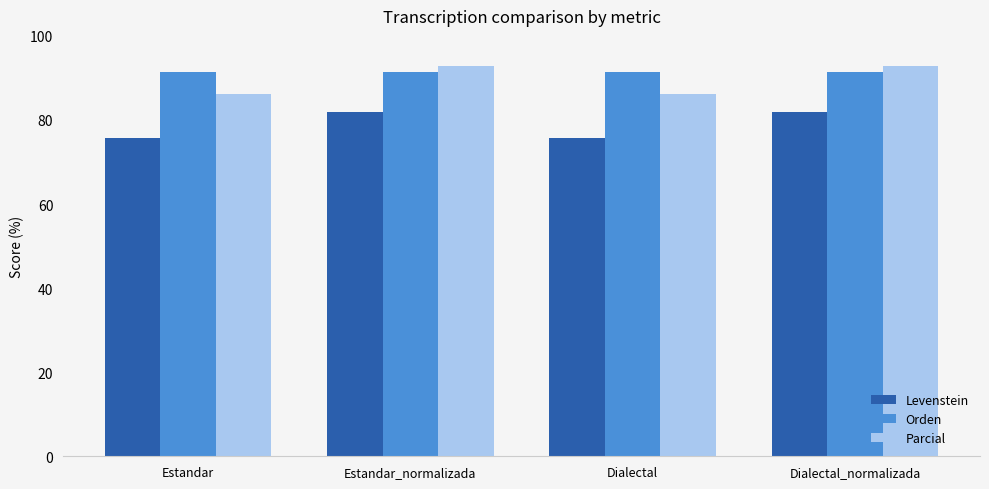

What is the minimum value for Orden?

91.5